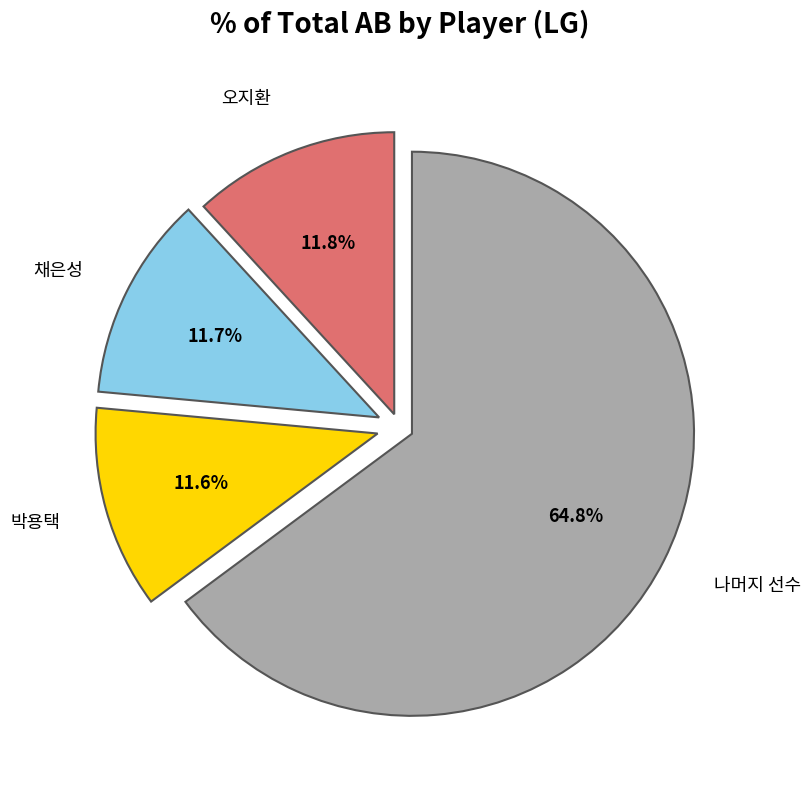

Approximately how many times larger is the value at 나머지 선수 compared to 박용택?

5.6